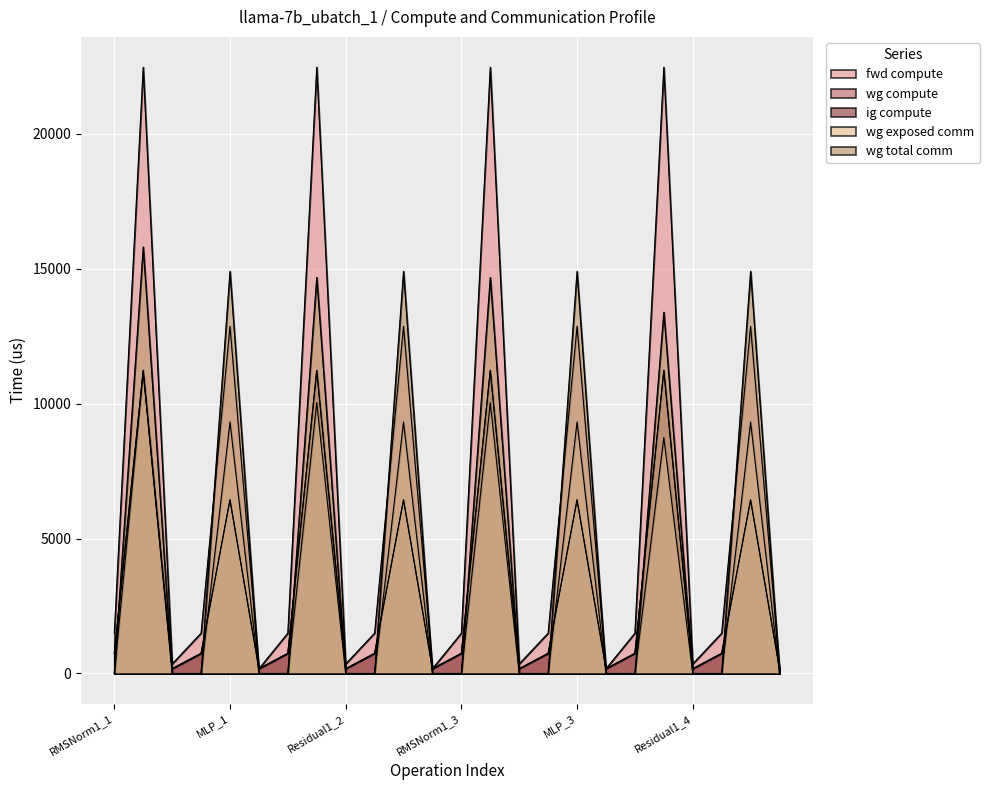

What is the label of the 8th point from the left?

ATTN_2